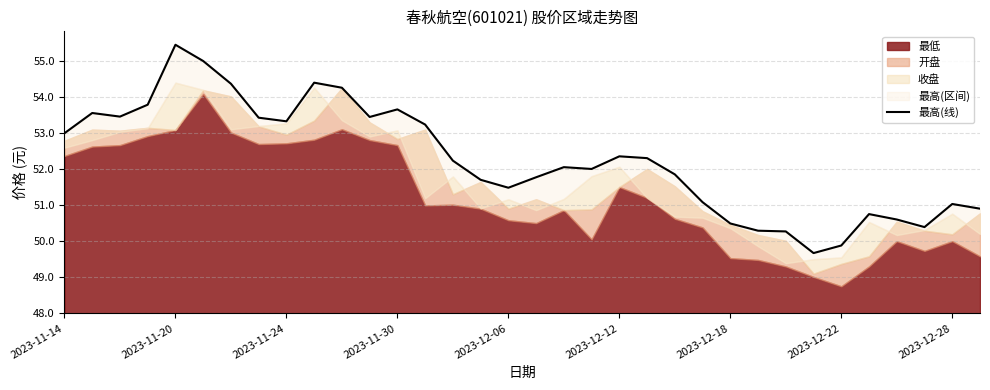

Is it true that the value at 23 is 3.1?

True